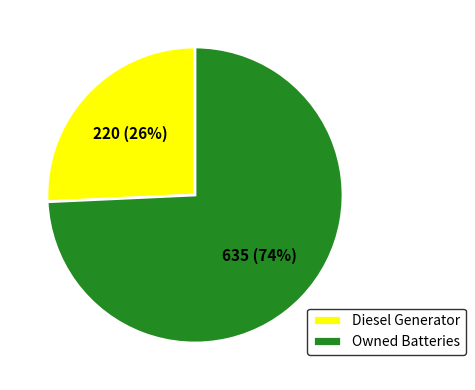

Do Owned Batteries and Diesel Generator together represent more than half of the pie?

Yes